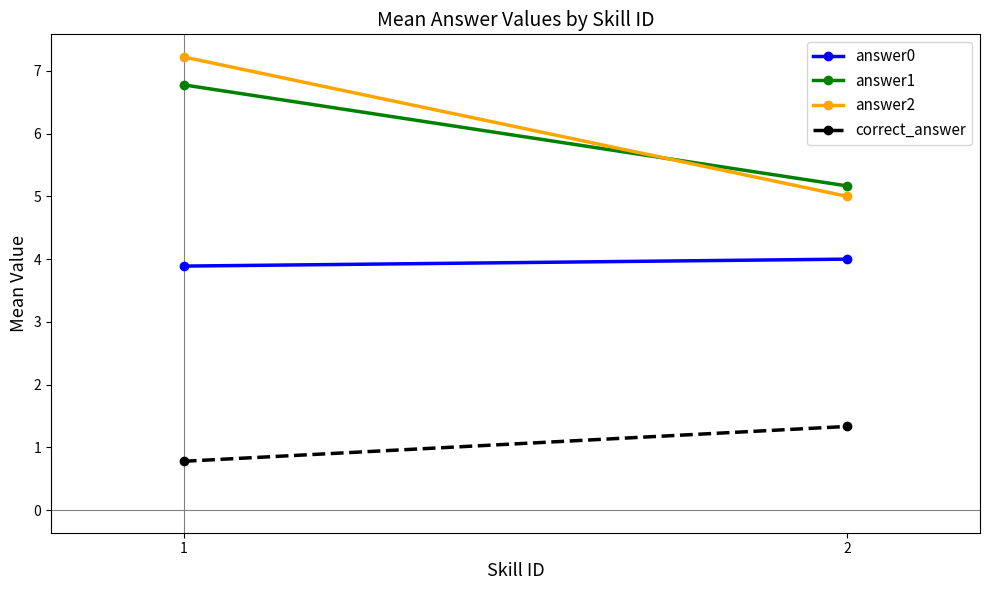

How many data points in answer2 are above 7?

1